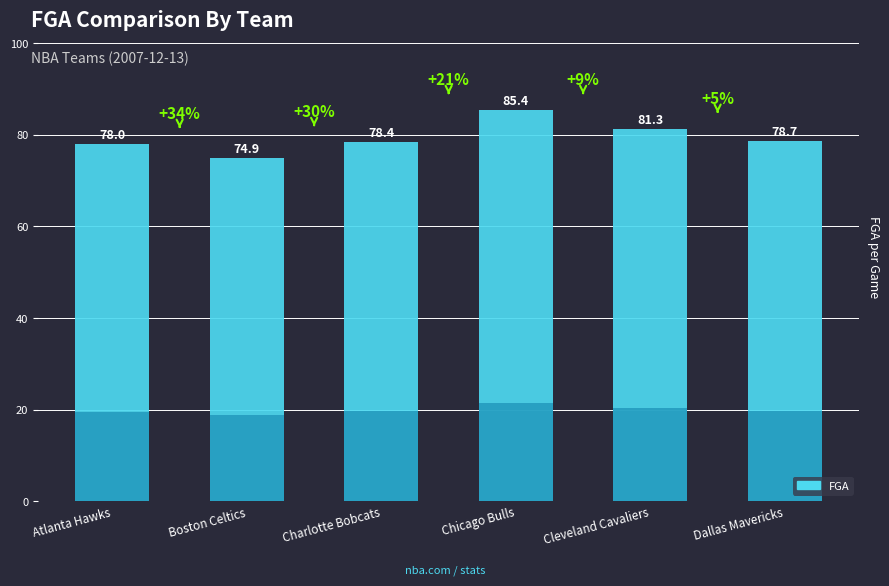

Approximately how many times larger is the value at Dallas Mavericks compared to Atlanta Hawks?

1.0